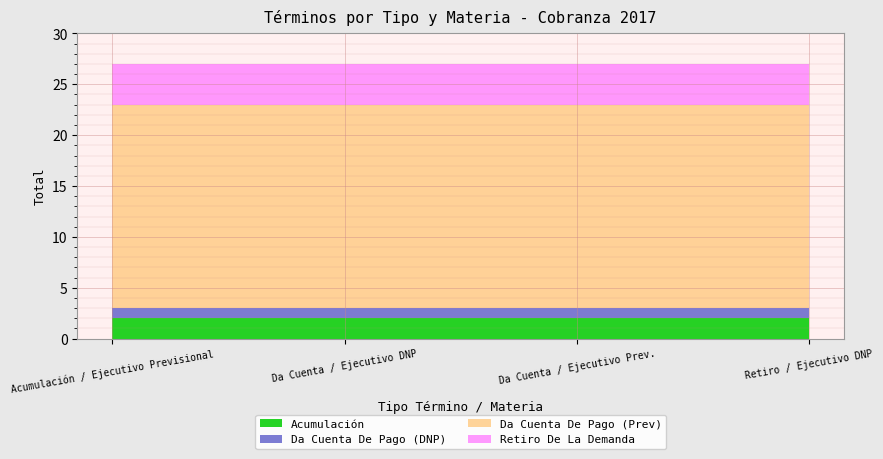

Reading left to right, transcribe all the data shown in this chart.

Acumulación: Tipo Término=2	Materia=2	Total=2	Mes=2
Da Cuenta De Pago (DNP): Tipo Término=1	Materia=1	Total=1	Mes=1
Da Cuenta De Pago (Prev): Tipo Término=20	Materia=20	Total=20	Mes=20
Retiro De La Demanda: Tipo Término=4	Materia=4	Total=4	Mes=4